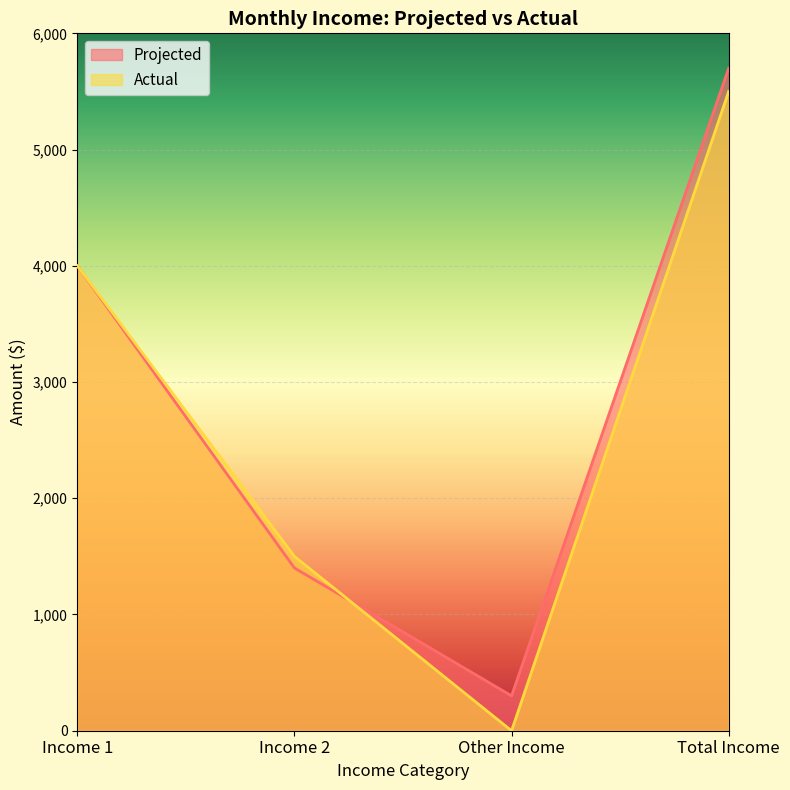

Rank the categories by Projected value from lowest to highest.

Other Income, Income 2, Income 1, Total Income